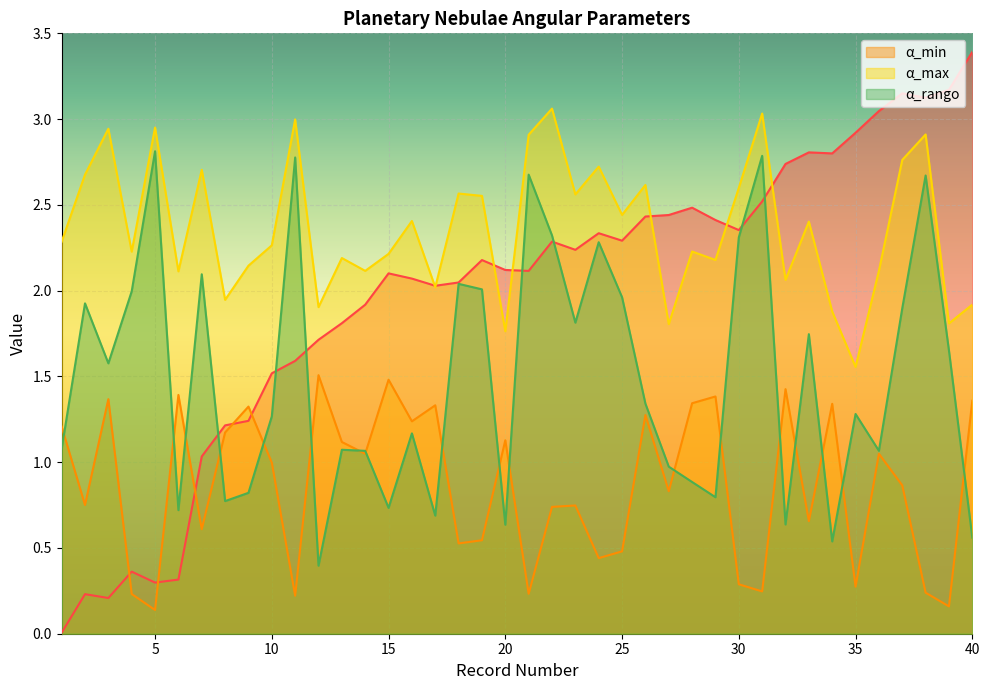

Reading left to right, what are all the values shown in this chart?

_Glon: 0.0	0.2	0.2	0.4	0.3	0.3	1.0	1.2	1.2	1.5	1.6	1.7	1.8	1.9	2.1	2.1	2.0	2.0	2.2	2.1	2.1	2.3	2.2	2.3	2.3	2.4	2.4	2.5	2.4	2.4	2.5	2.7	2.8	2.8	2.9	3.0	3.2	3.1	3.2	3.4
α_min: 1.2	0.8	1.4	0.2	0.1	1.4	0.6	1.2	1.3	1.0	0.2	1.5	1.1	1.0	1.5	1.2	1.3	0.5	0.5	1.1	0.2	0.7	0.7	0.4	0.5	1.3	0.8	1.3	1.4	0.3	0.2	1.4	0.7	1.3	0.3	1.0	0.9	0.2	0.2	1.4
α_max: 2.3	2.7	2.9	2.2	3.0	2.1	2.7	1.9	2.1	2.3	3.0	1.9	2.2	2.1	2.2	2.4	2.0	2.6	2.6	1.8	2.9	3.1	2.6	2.7	2.4	2.6	1.8	2.2	2.2	2.6	3.0	2.1	2.4	1.9	1.6	2.1	2.8	2.9	1.8	1.9
α_rango: 1.1	1.9	1.6	2.0	2.8	0.7	2.1	0.8	0.8	1.3	2.8	0.4	1.1	1.1	0.7	1.2	0.7	2.0	2.0	0.6	2.7	2.3	1.8	2.3	2.0	1.3	1.0	0.9	0.8	2.3	2.8	0.6	1.7	0.5	1.3	1.1	1.9	2.7	1.6	0.6